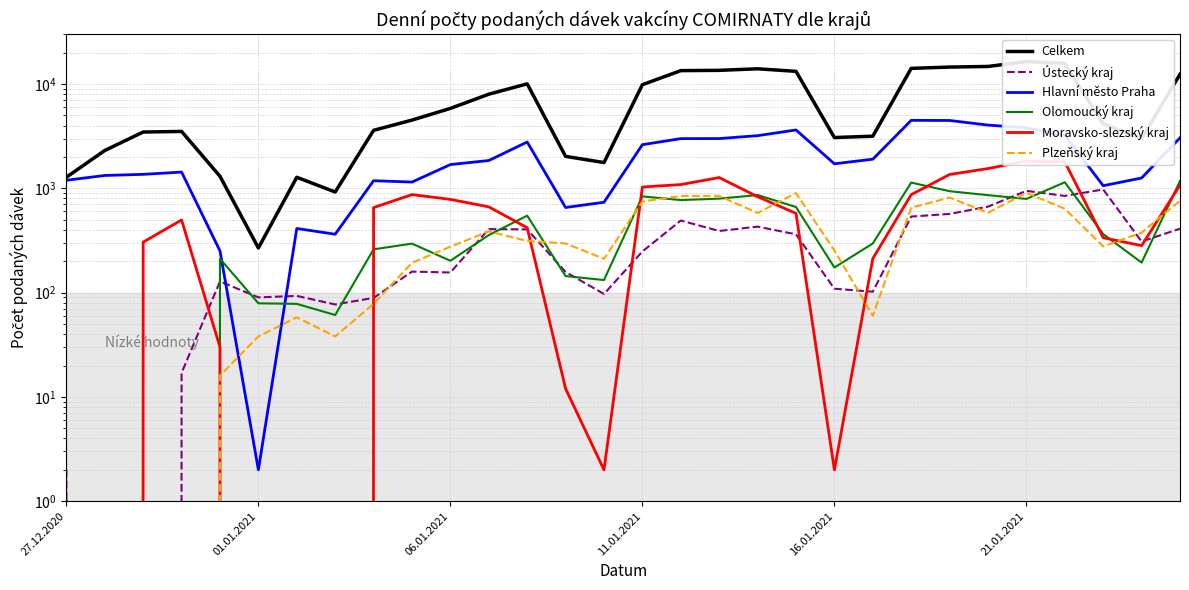

Where does the Celkem series first go above 4509?

06.01.2021